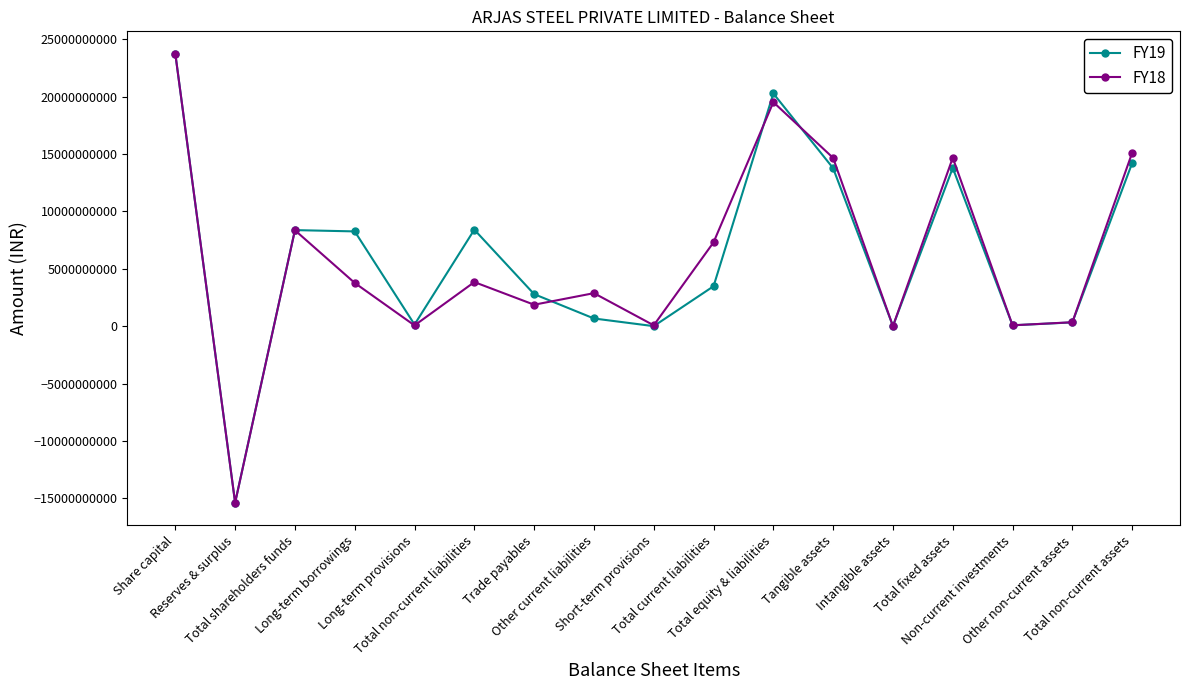

What is the maximum value shown in the chart?

23740891500